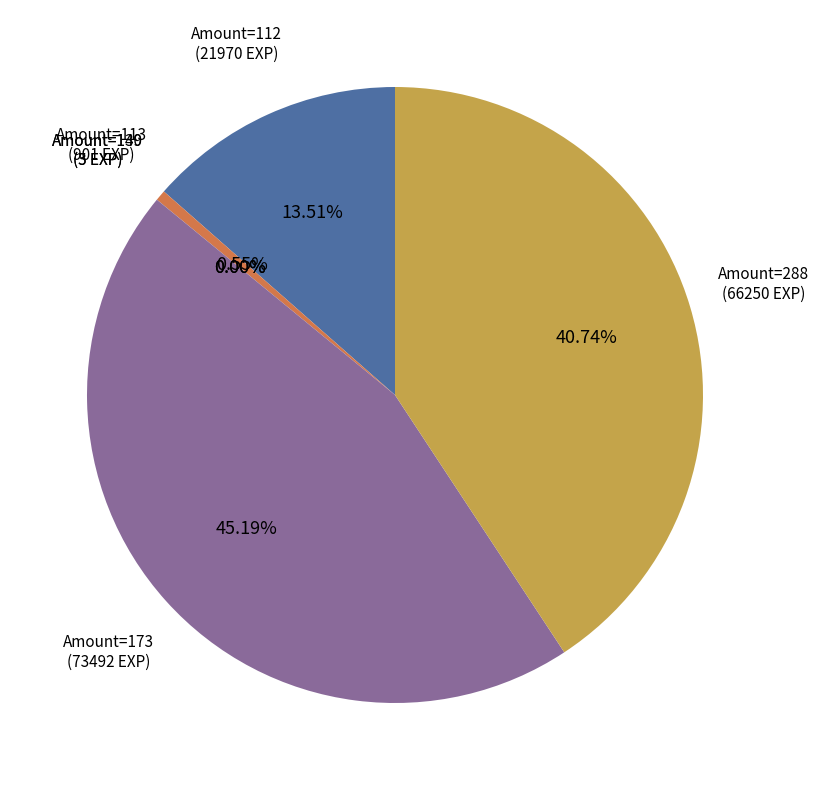

Does any single category account for the majority?

No